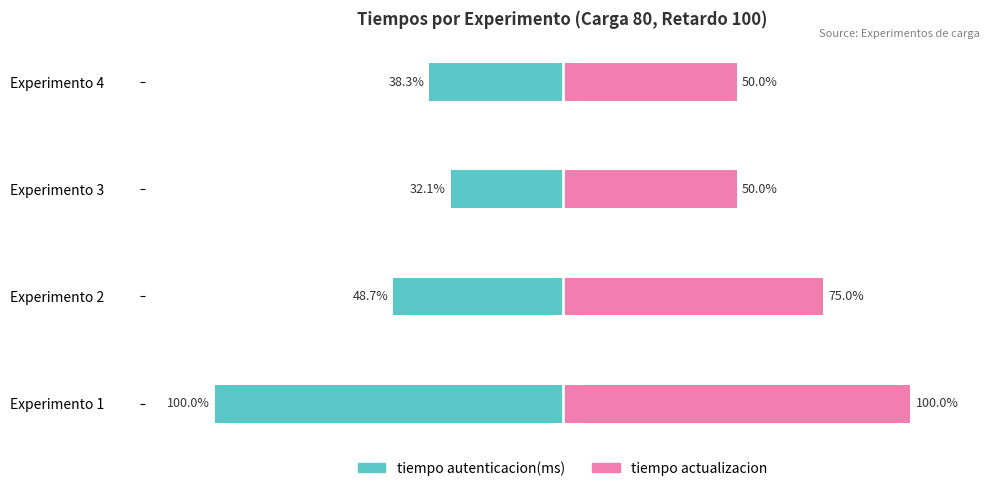

Reading right to left, extract all data points from this chart.

tiempo autenticacion(ms): -38.3	-32.1	-48.7	-100.0
tiempo actualizacion: 50.0	50.0	75.0	100.0